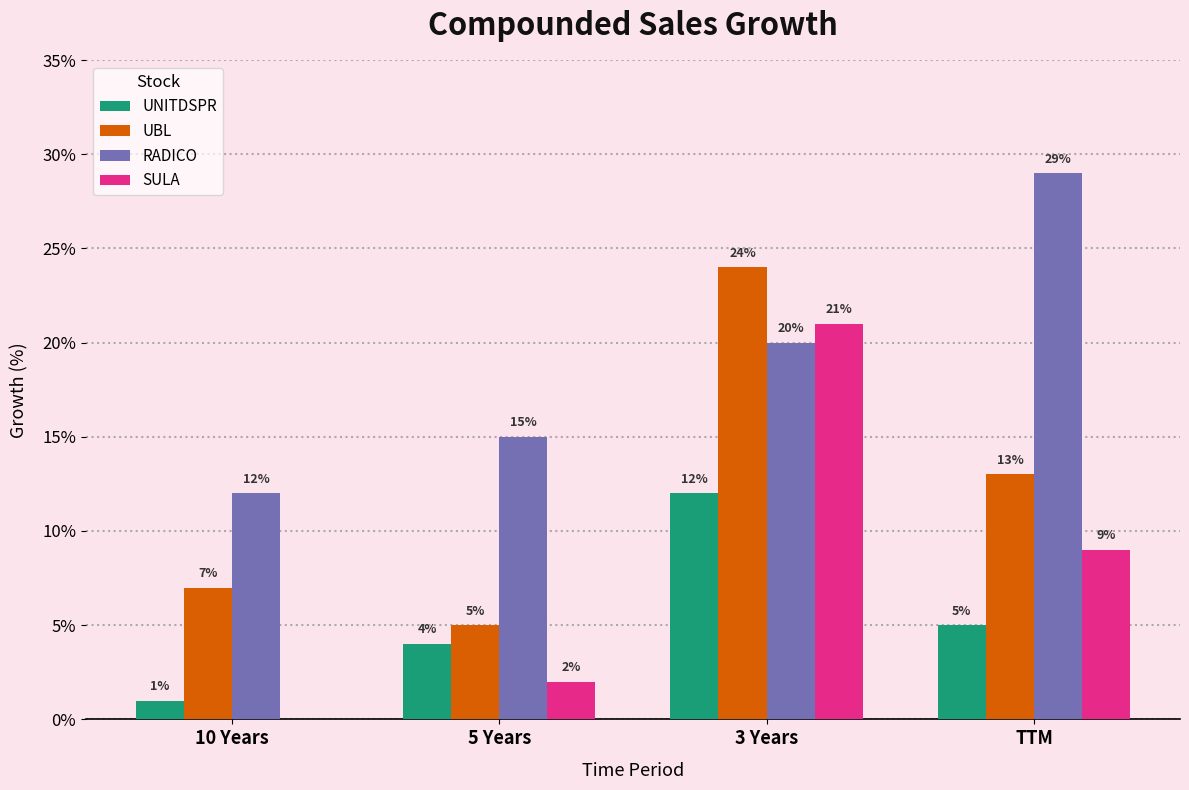

Which series has the largest total across all categories?

RADICO